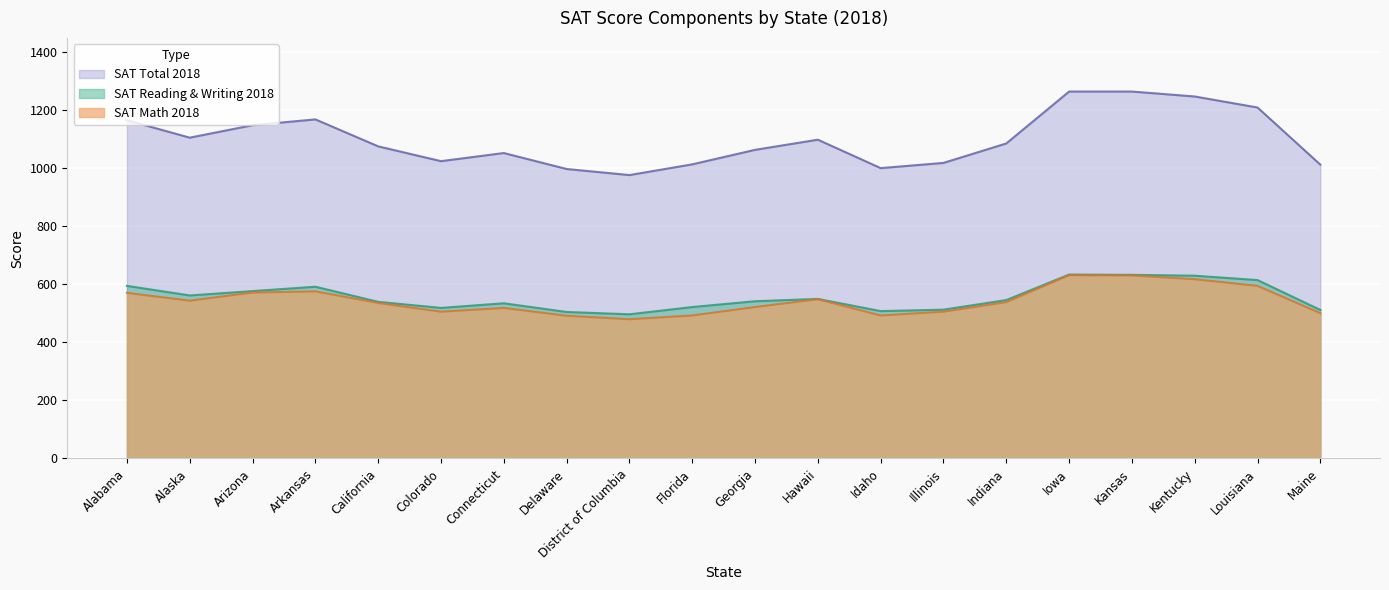

True or false: SAT Reading & Writing 2018 has a value of 923 at Colorado.

False